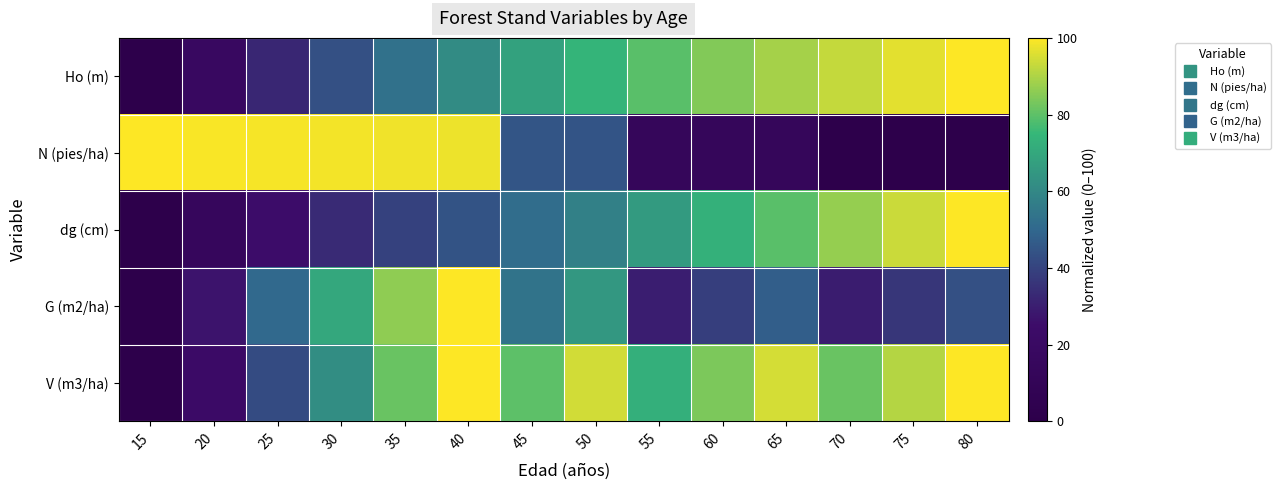

At how many categories does at least one series exceed 51?

14